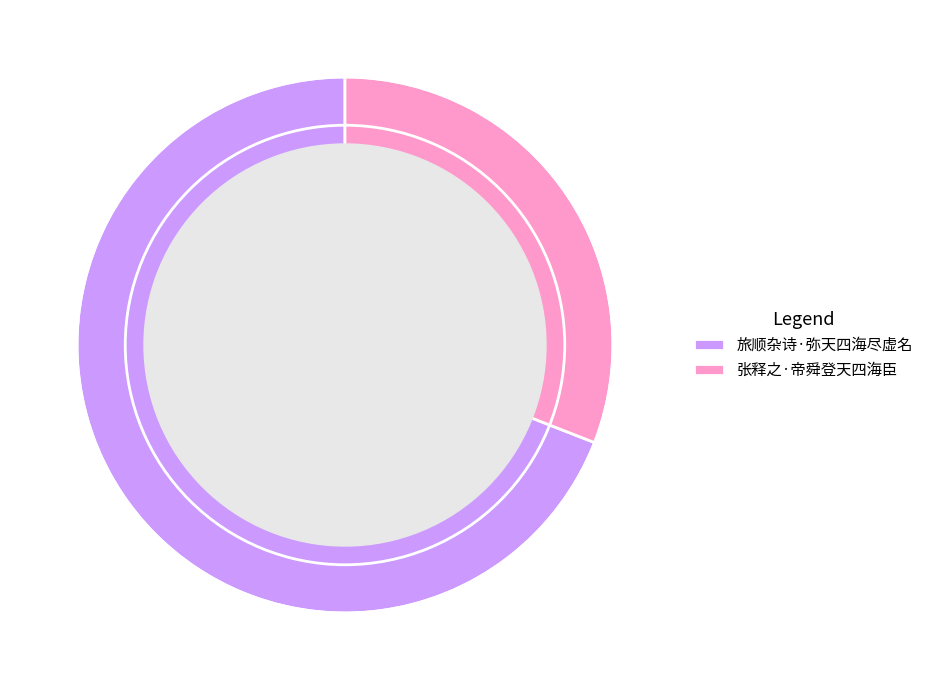

True or false: 旅顺杂诗·弥天四海尽虚名 accounts for 69% of the total.

True